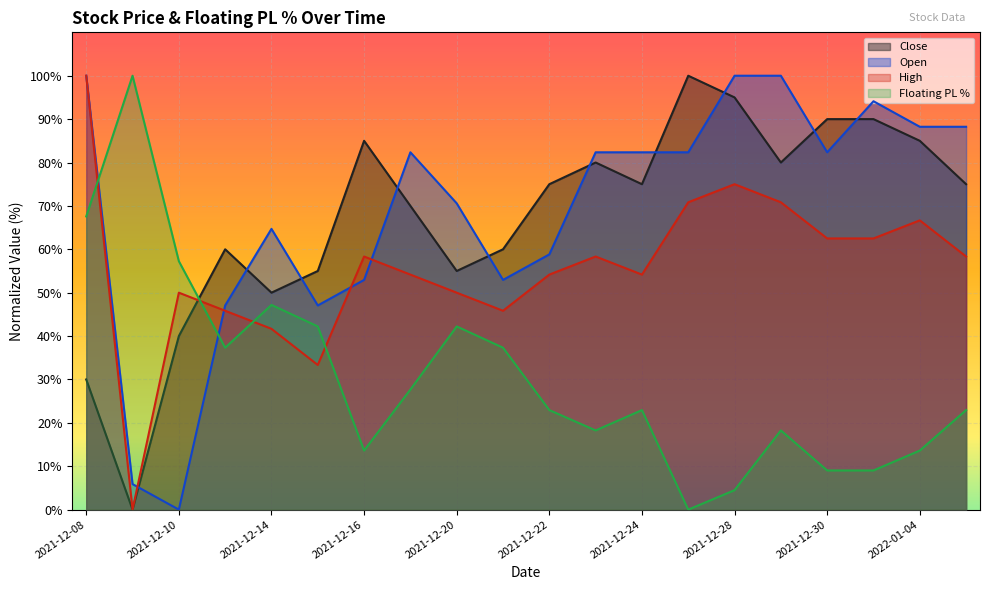

What is the value of the High point at the 19th from the left?

66.7